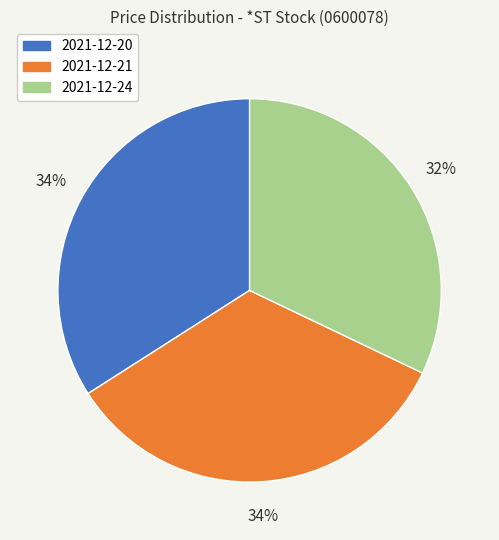

To the nearest percent, what portion does 2021-12-21 represent?

34%